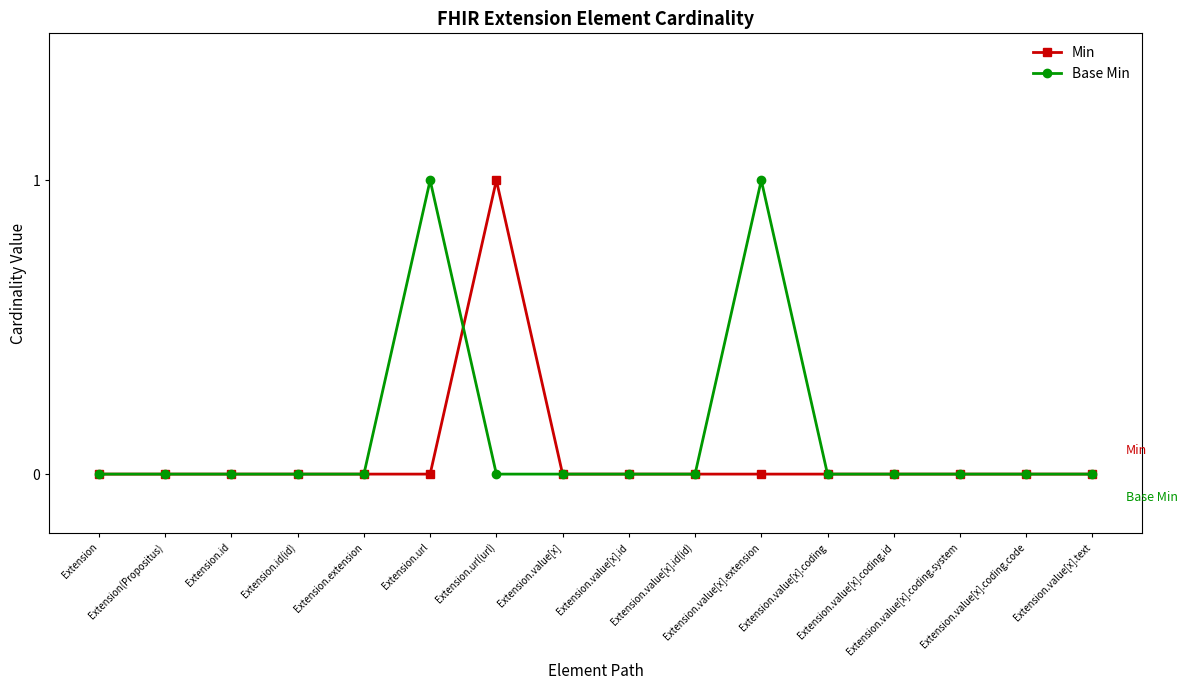

What is the sum of all Base Min values?

2